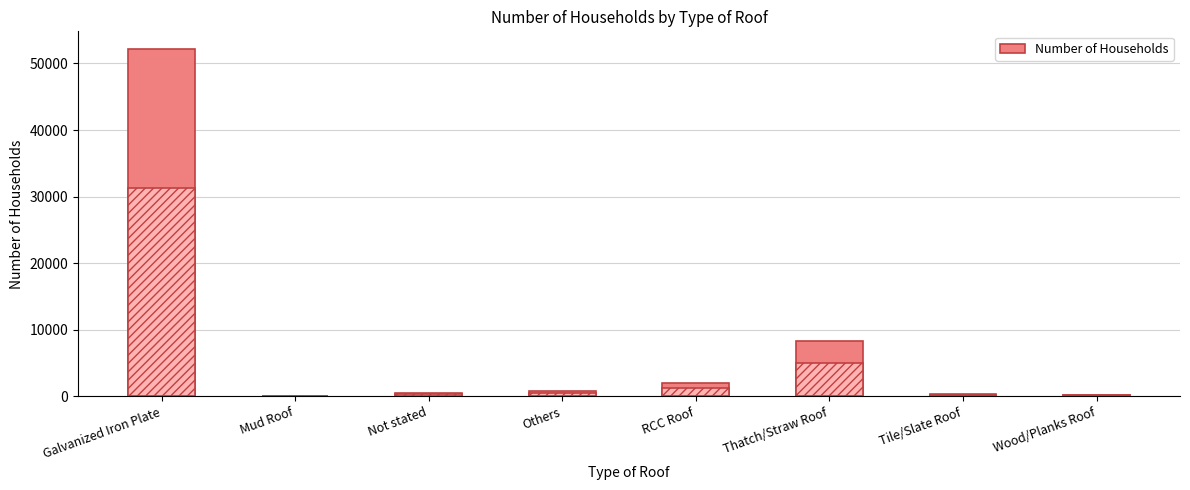

How many bars are there in total?

8